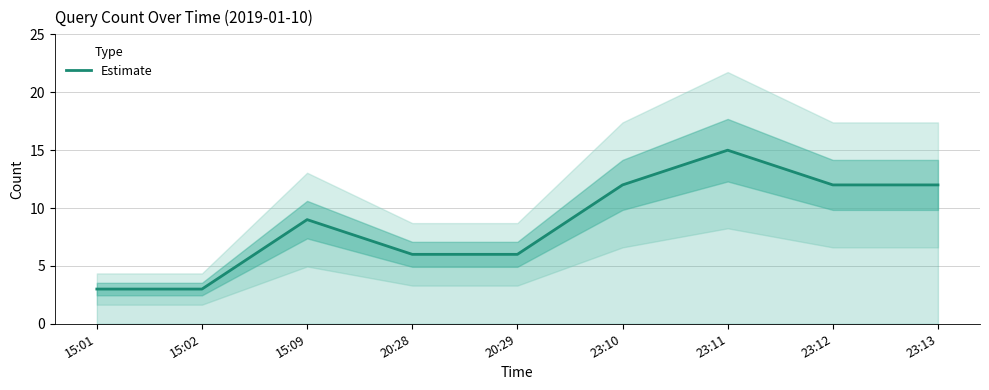

What is the greatest value displayed?

15